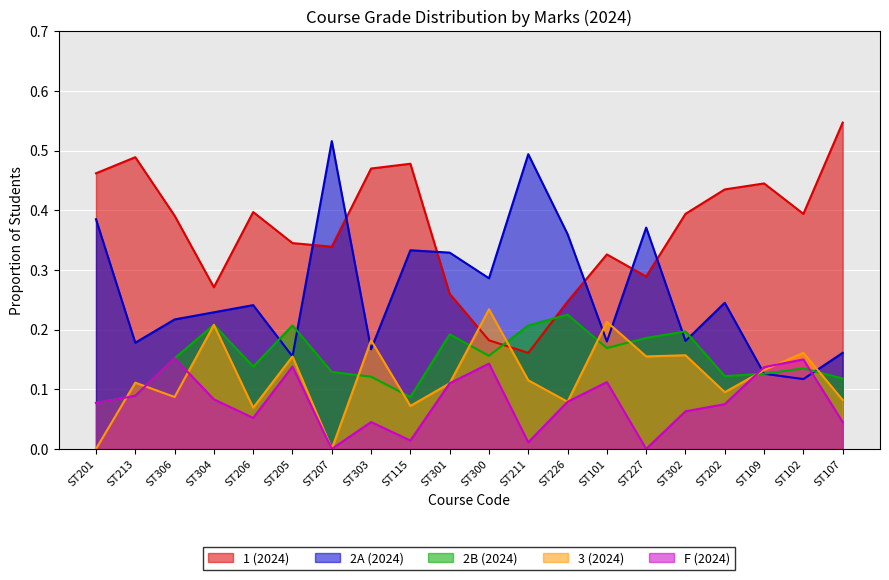

Which label corresponds to the smallest value in the chart?

ST201